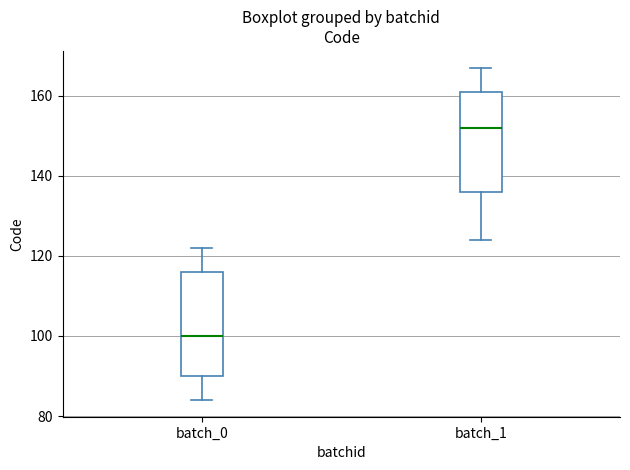

Reading left to right, read every box against the y-axis: the position of its median line, the range the box covers, and the ends of its whiskers. The values are not printed on the chart, so give them approximately, as read against the axis.

batch_0: median 100, box 90 to 116, whiskers 84 to 122
batch_1: median 152, box 136 to 162, whiskers 124 to 168